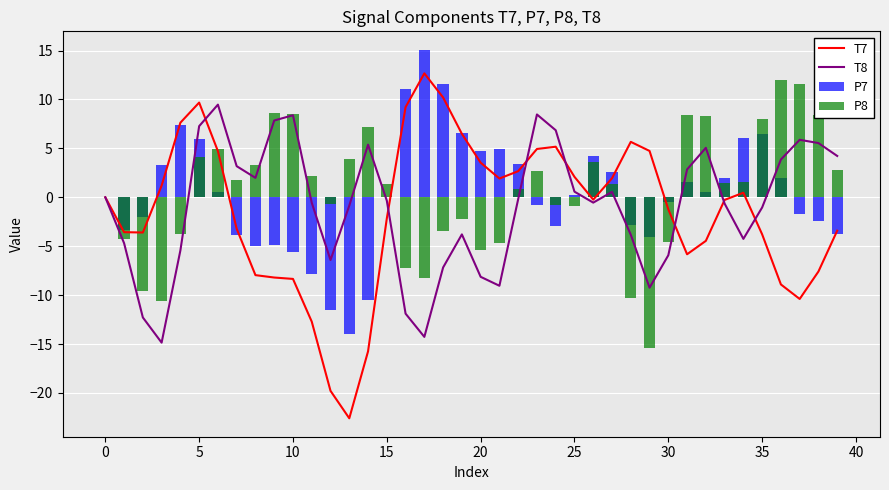

True or false: T8 has a value of 1.9 at 5.

False